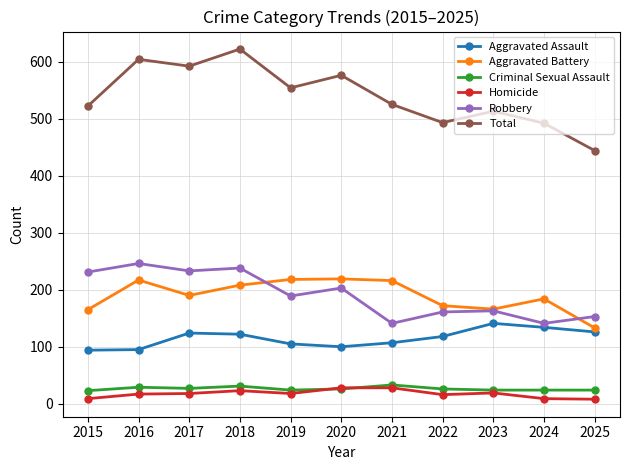

What is the maximum value for Criminal Sexual Assault?

33